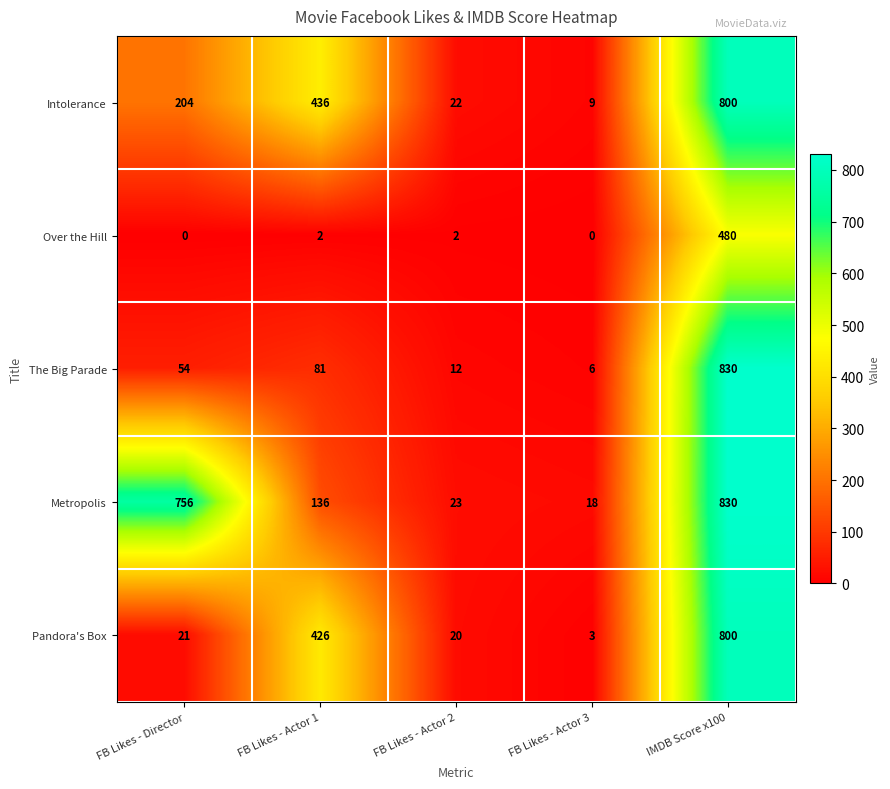

How many categories are shown in the chart?

5